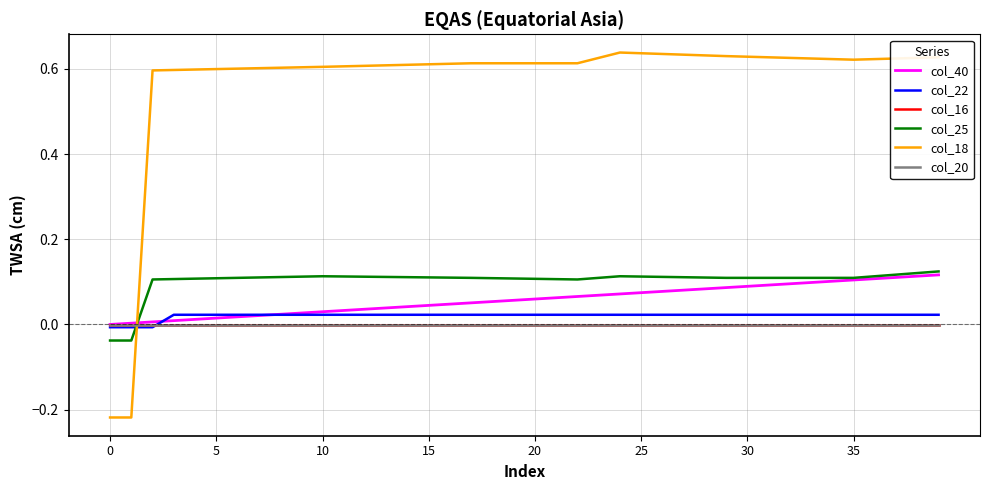

Which series has the largest total across all categories?

col_18